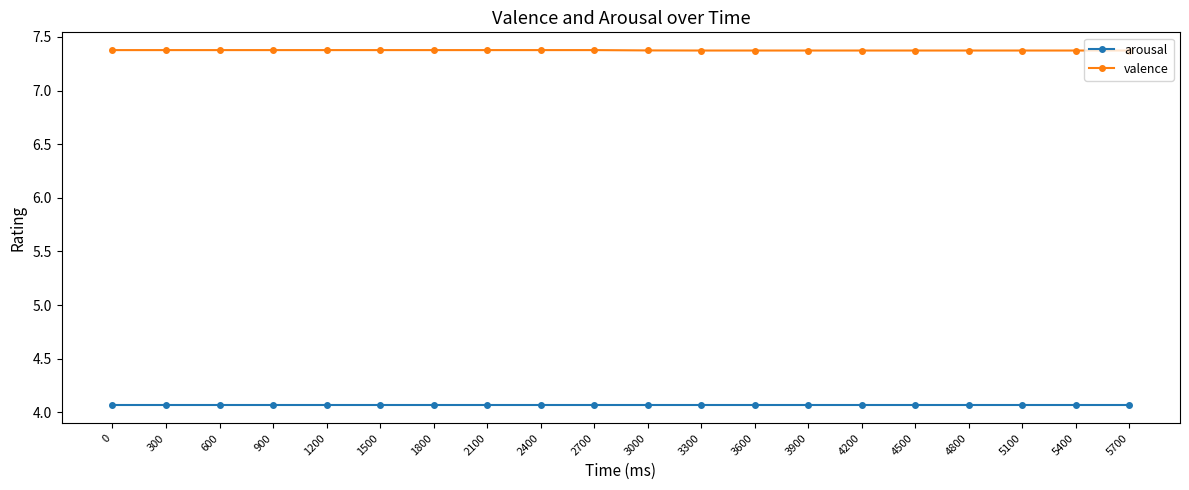

What are all the series names shown in the legend?

arousal, valence